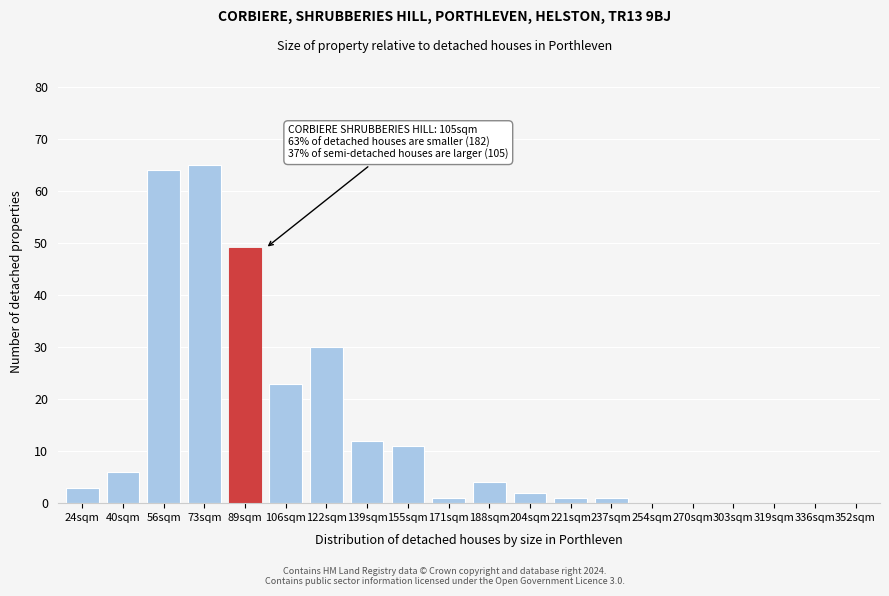

Reading left to right, what are all the values shown in this chart?

24sqm=3	40sqm=6	56sqm=64	73sqm=65	89sqm=49	106sqm=23	122sqm=30	139sqm=12	155sqm=11	171sqm=1	188sqm=4	204sqm=2	221sqm=1	237sqm=1	254sqm=0	270sqm=0	303sqm=0	319sqm=0	336sqm=0	352sqm=0